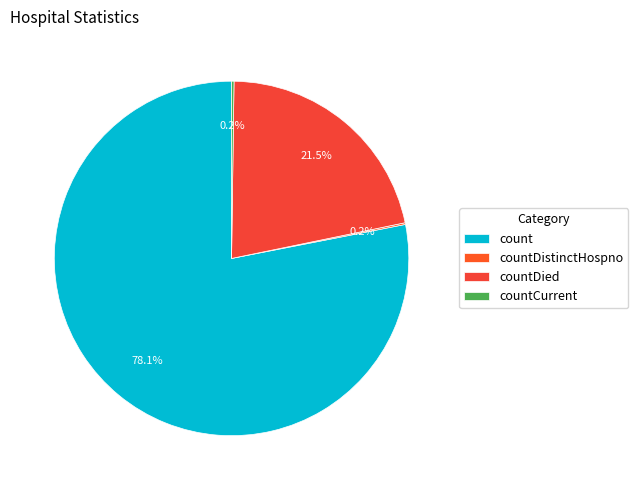

To the nearest percent, what is the average slice percentage?

25%